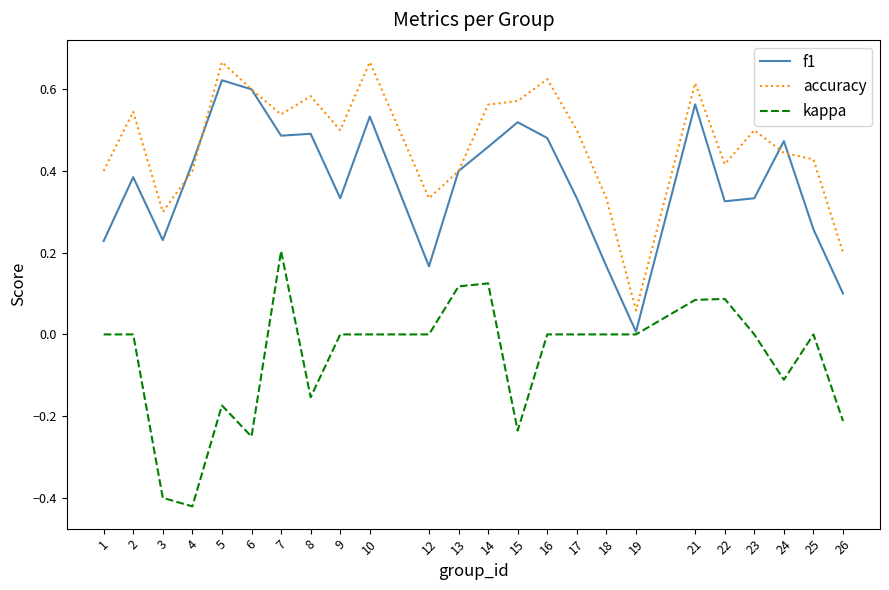

At which label does accuracy reach its minimum?

19